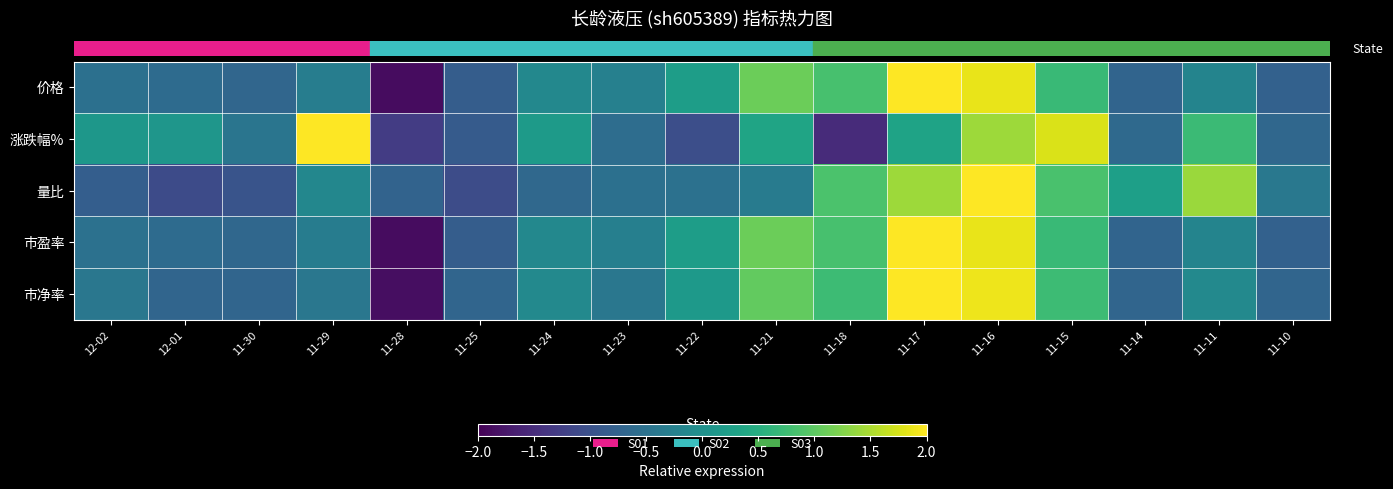

Reading left to right, transcribe all the data shown in this chart.

row_0: -0.5	-0.6	-0.7	-0.3	-1.9	-0.8	-0.1	-0.3	0.2	1.1	0.8	2.1	1.9	0.7	-0.7	-0.2	-0.8
row_1: 0.1	0.1	-0.4	2.0	-1.3	-0.8	0.2	-0.6	-1.0	0.3	-1.5	0.3	1.4	1.8	-0.6	0.7	-0.7
row_2: -0.8	-1.1	-1.0	-0.1	-0.7	-1.1	-0.7	-0.5	-0.5	-0.3	0.9	1.4	2.4	0.9	0.3	1.4	-0.4
row_3: -0.5	-0.6	-0.7	-0.3	-1.9	-0.8	-0.1	-0.3	0.2	1.1	0.8	2.1	1.9	0.7	-0.7	-0.2	-0.8
row_4: -0.4	-0.7	-0.7	-0.4	-1.9	-0.7	-0.1	-0.4	0.2	1.0	0.7	2.2	1.9	0.7	-0.7	-0.1	-0.7